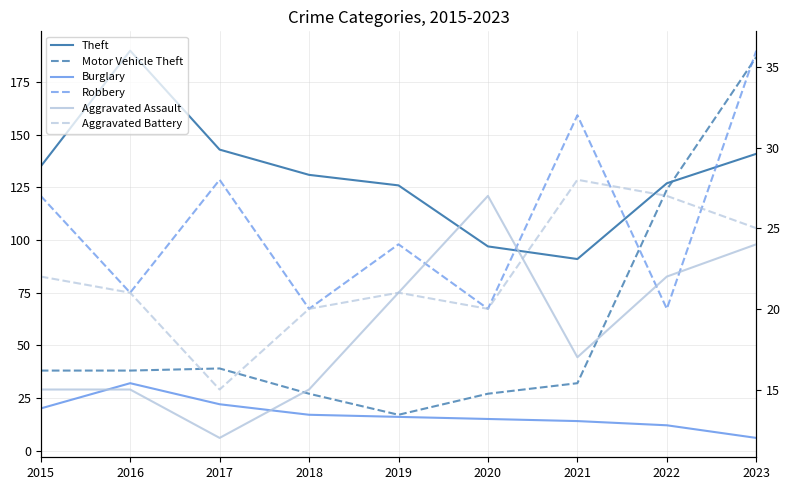

True or false: Theft and Robbery intersect in this chart.

False